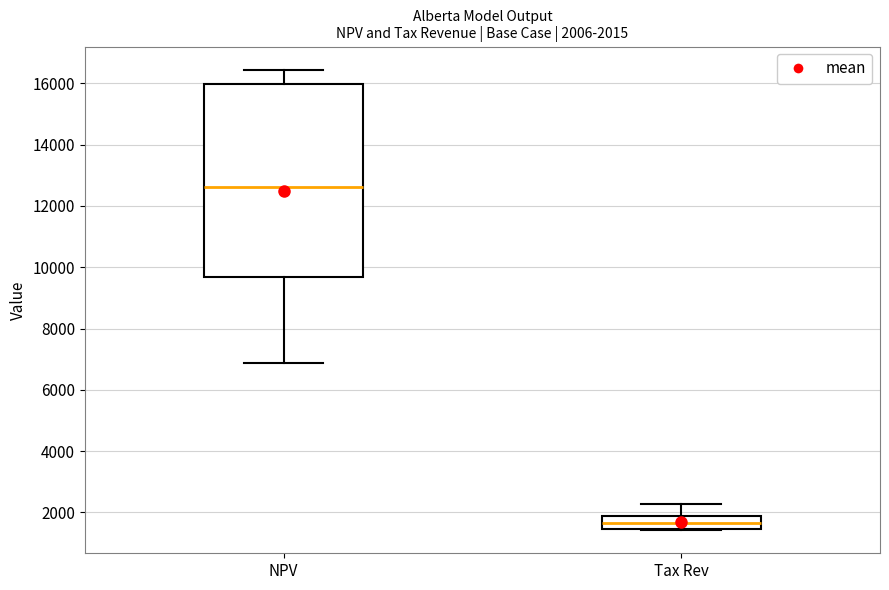

Which box's median line is the highest?

NPV